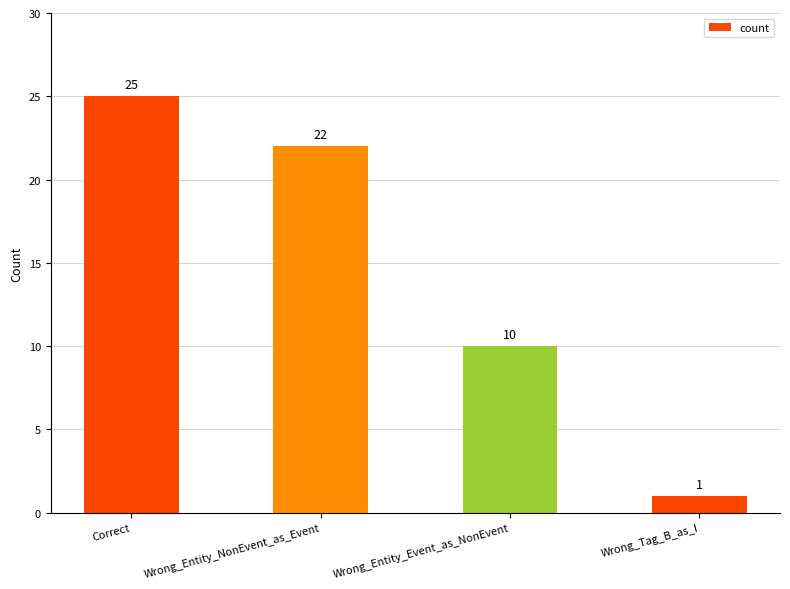

Count the number of data series in this chart.

1